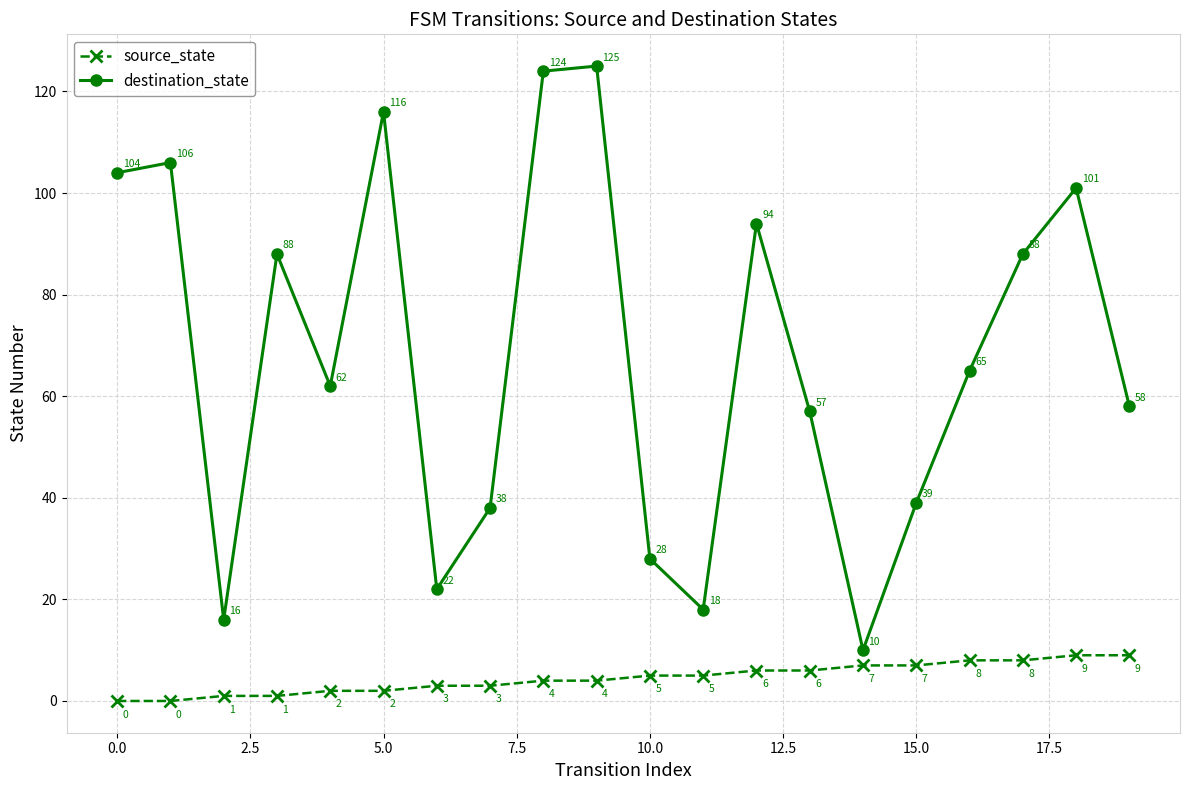

What is the average value of the destination_state series?

68